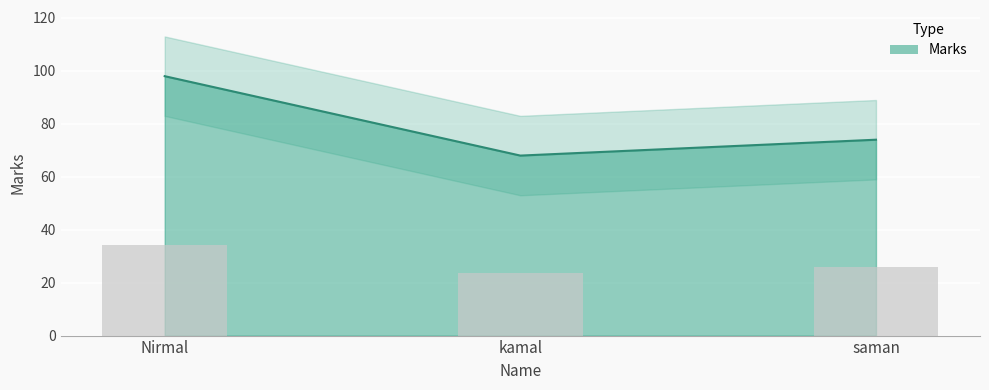

How many categories are shown in the chart?

3